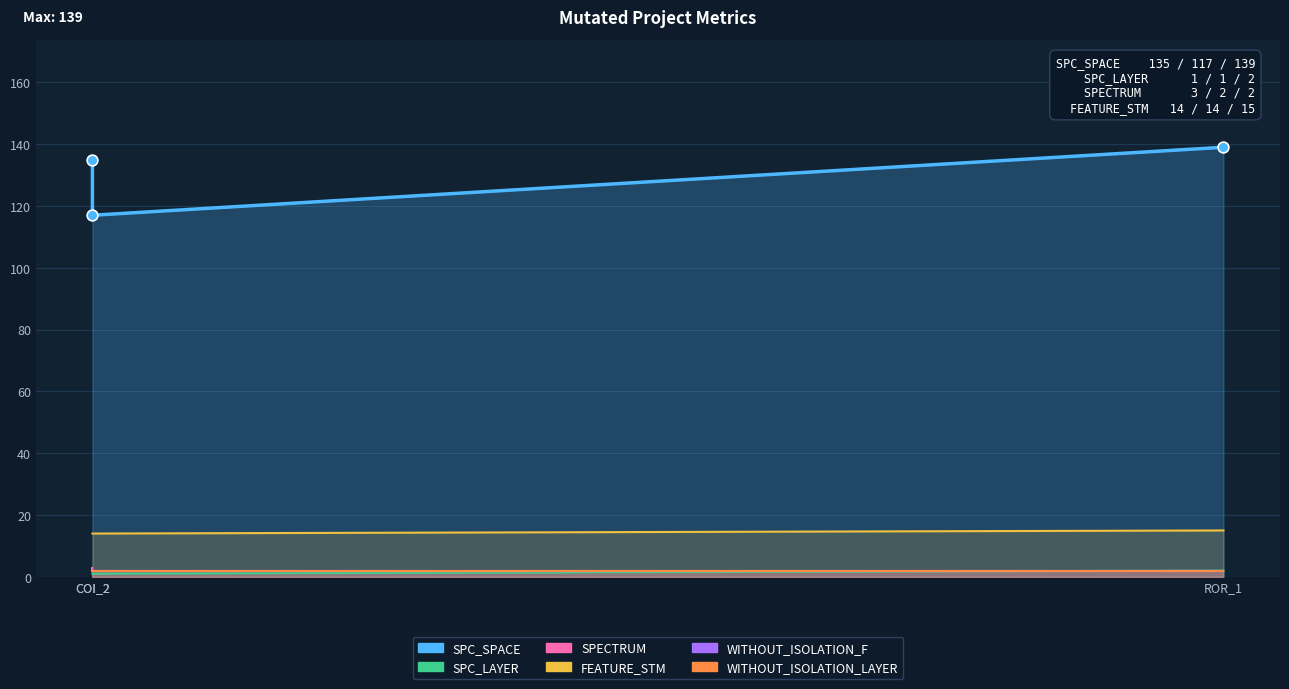

What are all the series names shown in the legend?

SPC_SPACE, SPC_LAYER, SPECTRUM, FEATURE_STM, WITHOUT_ISOLATION_F, WITHOUT_ISOLATION_LAYER